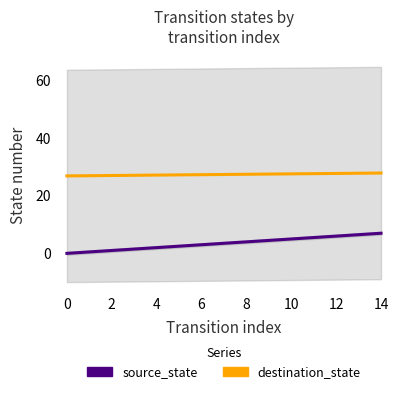

What is the difference between the highest and lowest values at 10?

24.4